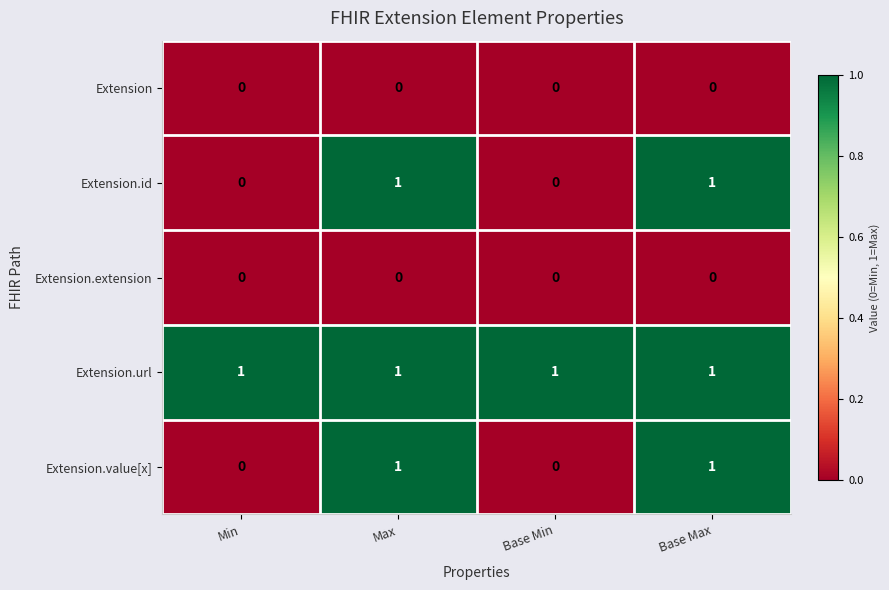

Reading right to left, extract all data points from this chart.

Extension: Base Max=0	Base Min=0	Max=0	Min=0
Extension.id: Base Max=1	Base Min=0	Max=1	Min=0
Extension.extension: Base Max=0	Base Min=0	Max=0	Min=0
Extension.url: Base Max=1	Base Min=1	Max=1	Min=1
Extension.value[x]: Base Max=1	Base Min=0	Max=1	Min=0